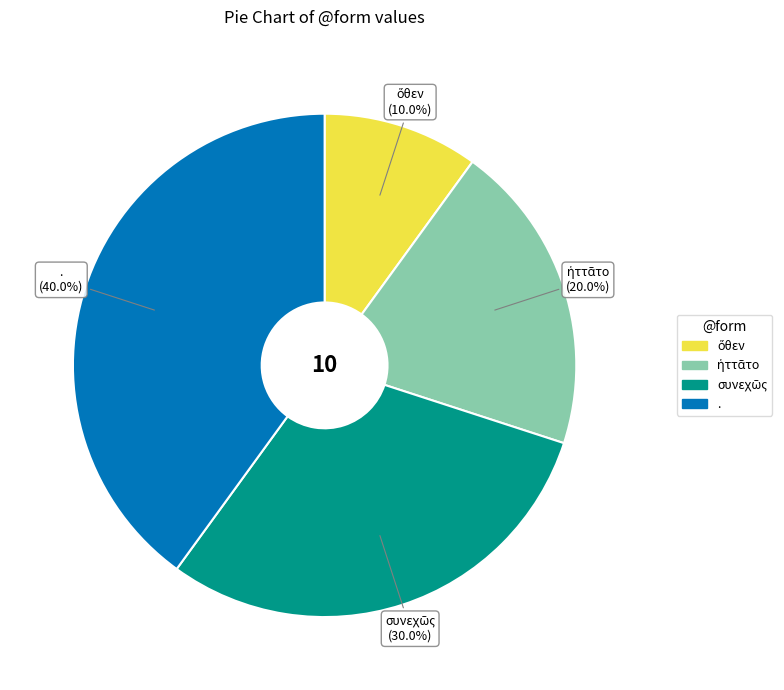

What is the largest slice in the pie chart?

.